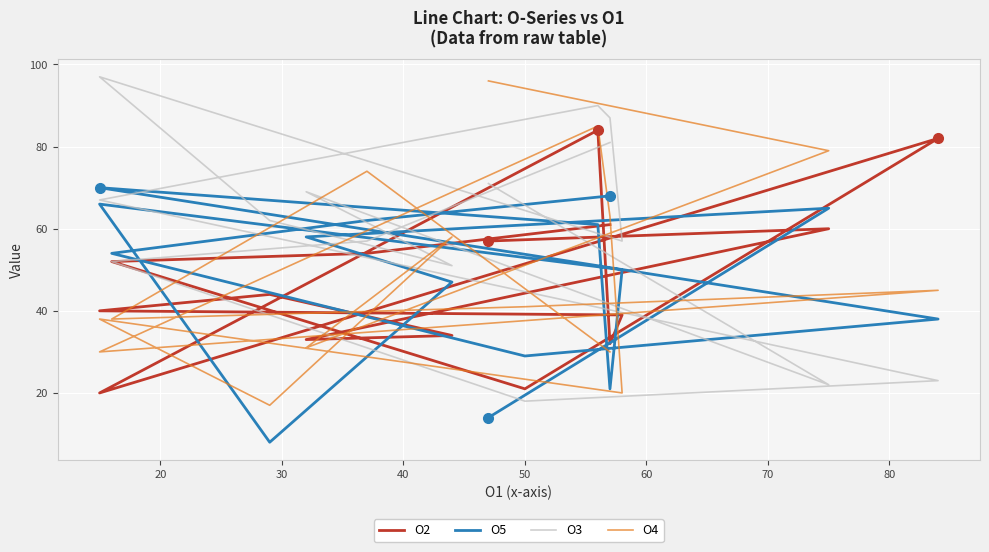

Which series has the widest spread of values?

O3